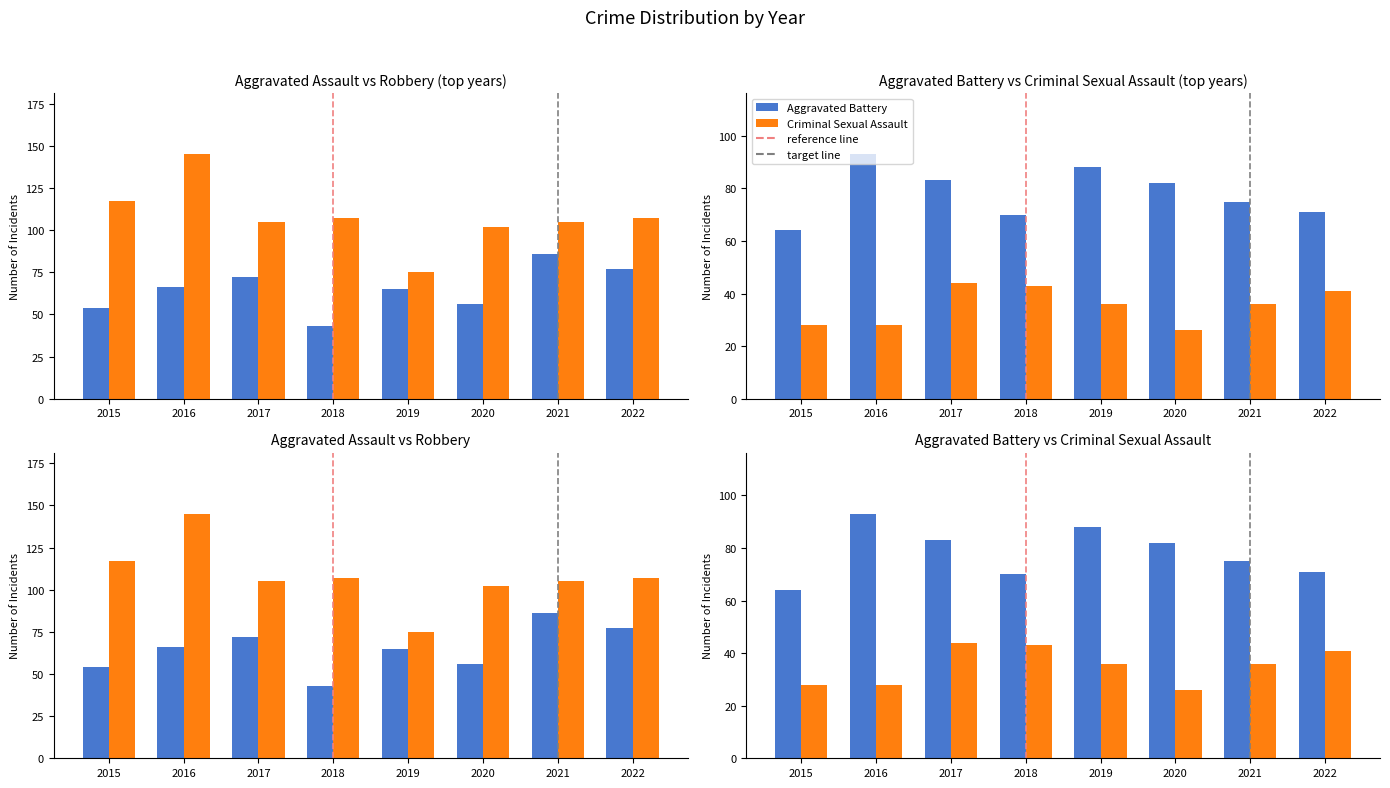

Rank the series by their maximum value, from highest to lowest.

Robbery, Aggravated Battery, Aggravated Assault, Criminal Sexual Assault